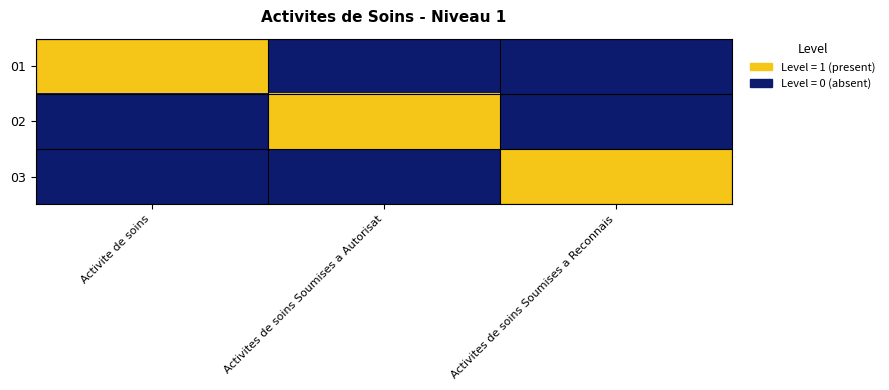

At which category is the sum across all series the highest?

Activite de soins